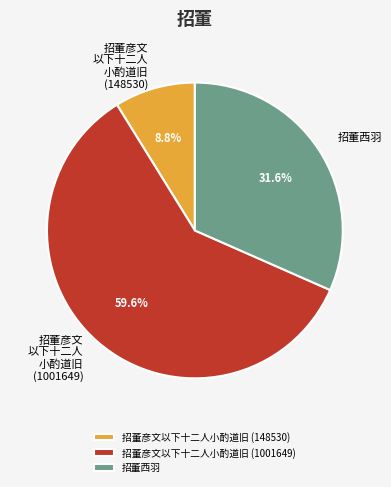

To the nearest percent, what portion does 招董彦文以下十二人小酌道旧 (1001649) represent?

60%